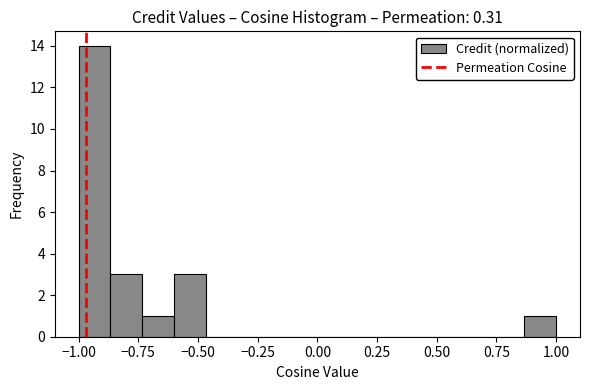

Read against the x-axis, roughly where is the centre of the tallest bar?

-0.95